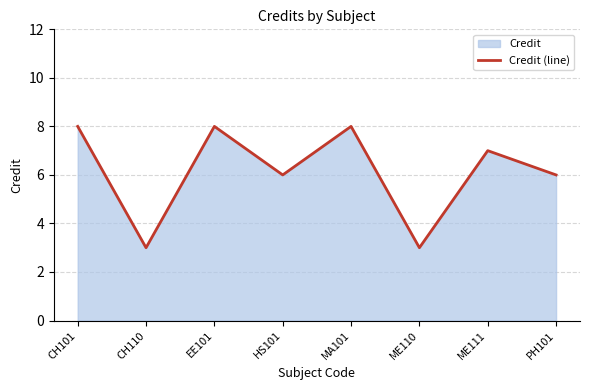

True or false: the data has more than 1 interior local peaks.

True